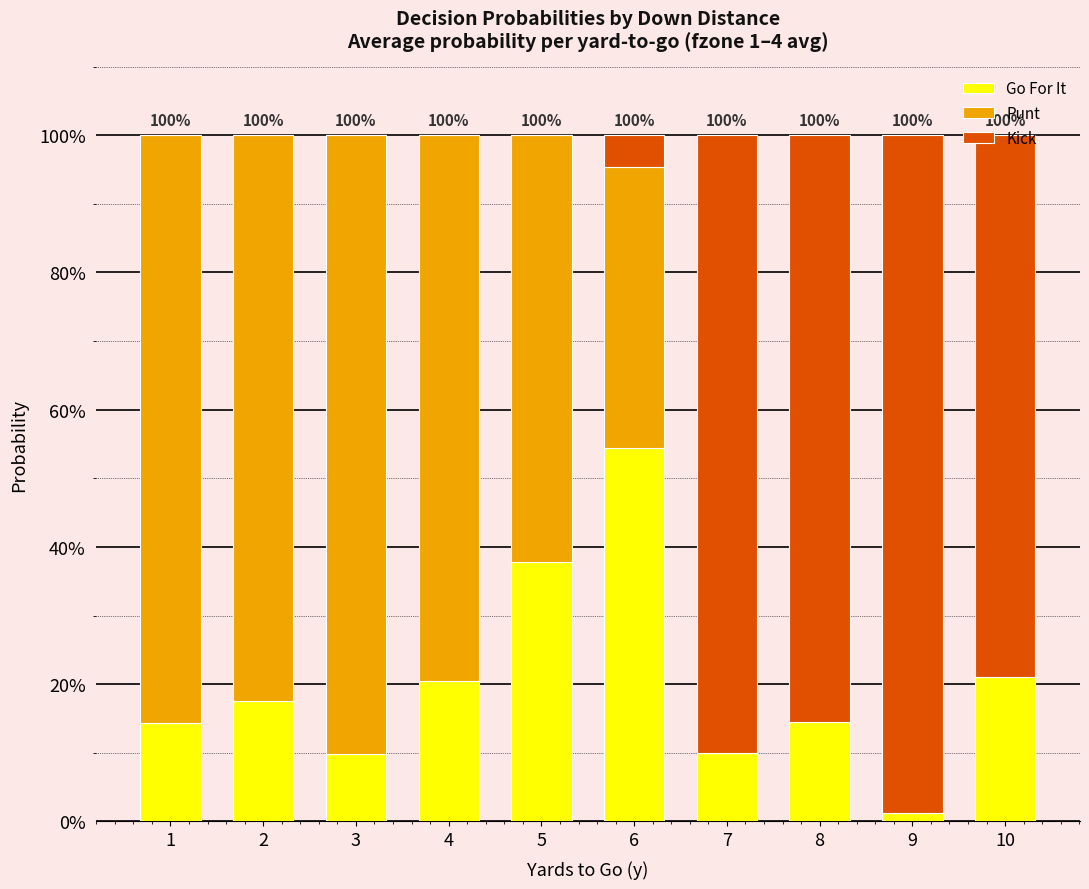

List the series in order of their peak value, highest first.

Kick, Punt, Go For It